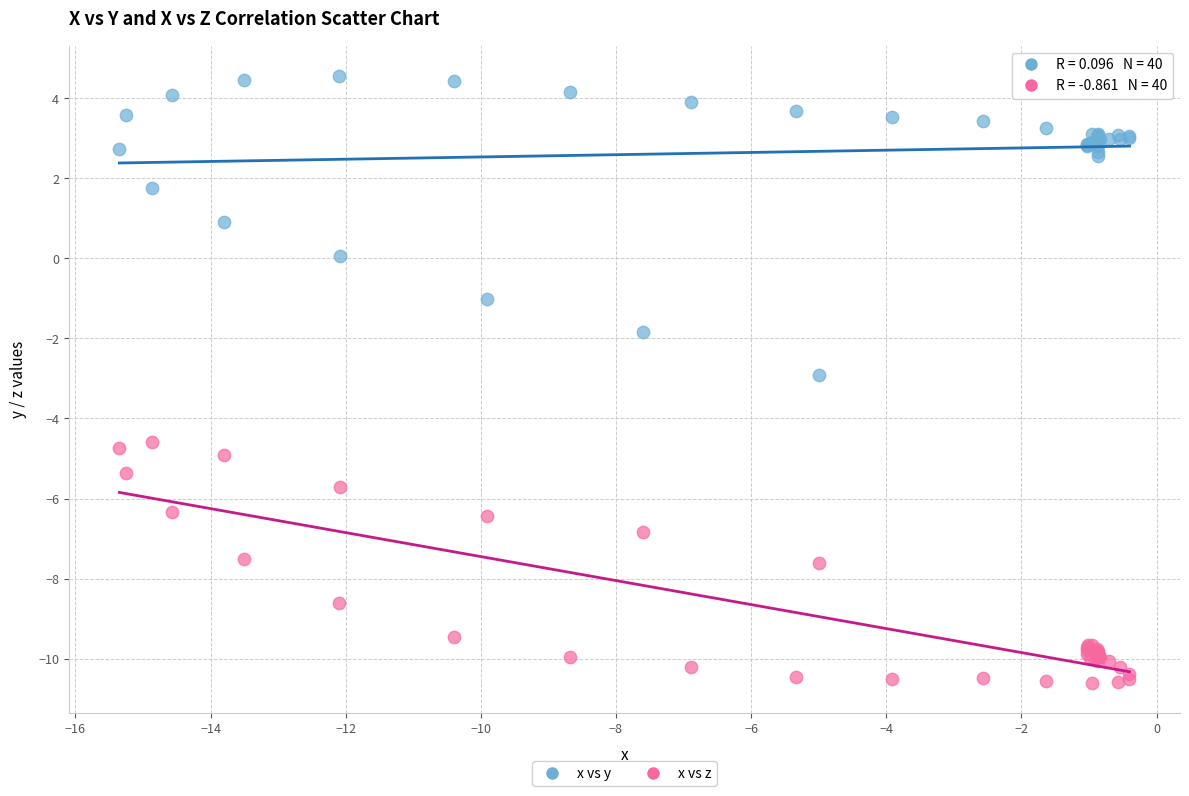

What is the X range (max minus min) for the scatter plot?

14.9